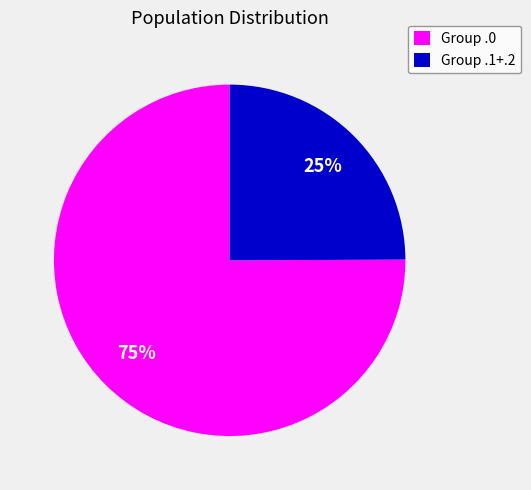

Is the sum of Group .1+.2 and Group .0 greater than half?

Yes